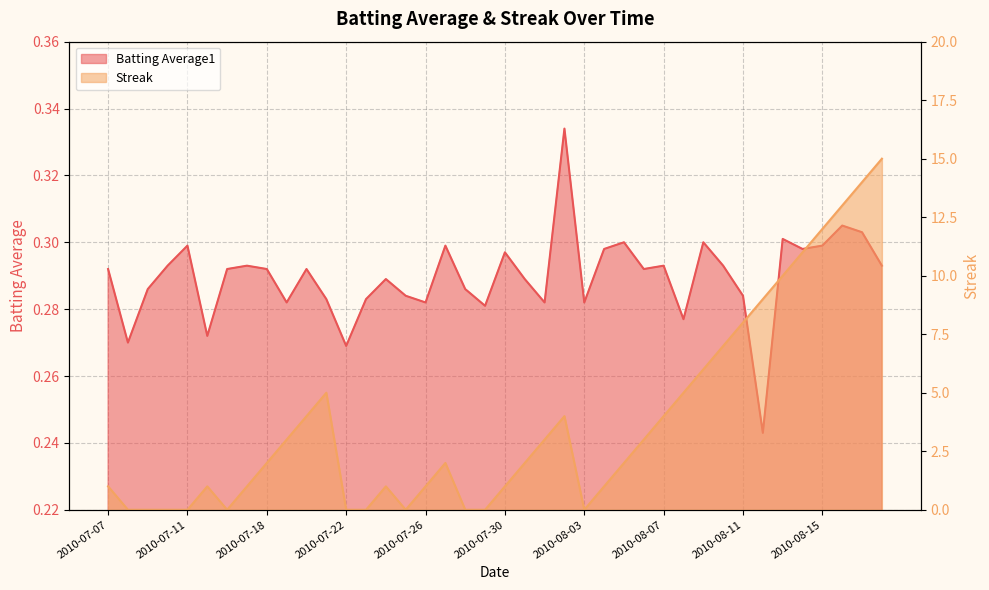

In Streak, how many points are lower than both neighbors (excluding endpoints)?

3